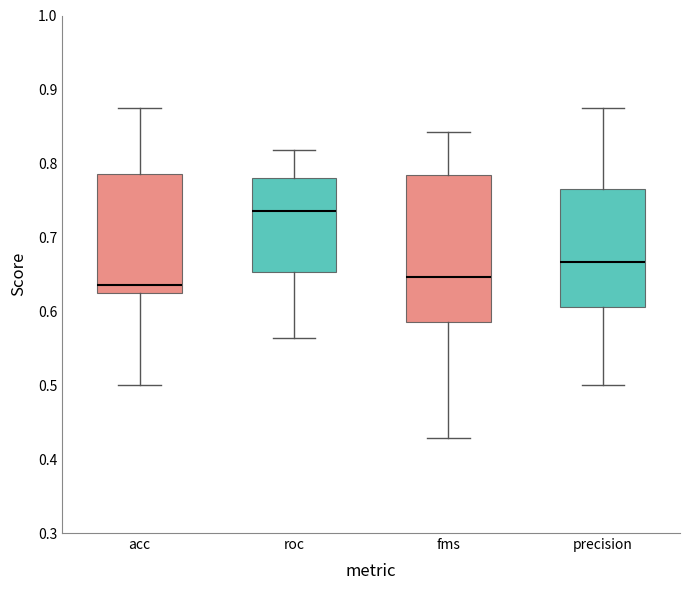

Where is the lower edge of the box for roc on the y-axis? The values are not printed on the chart, so give them approximately, as read against the axis.

0.65